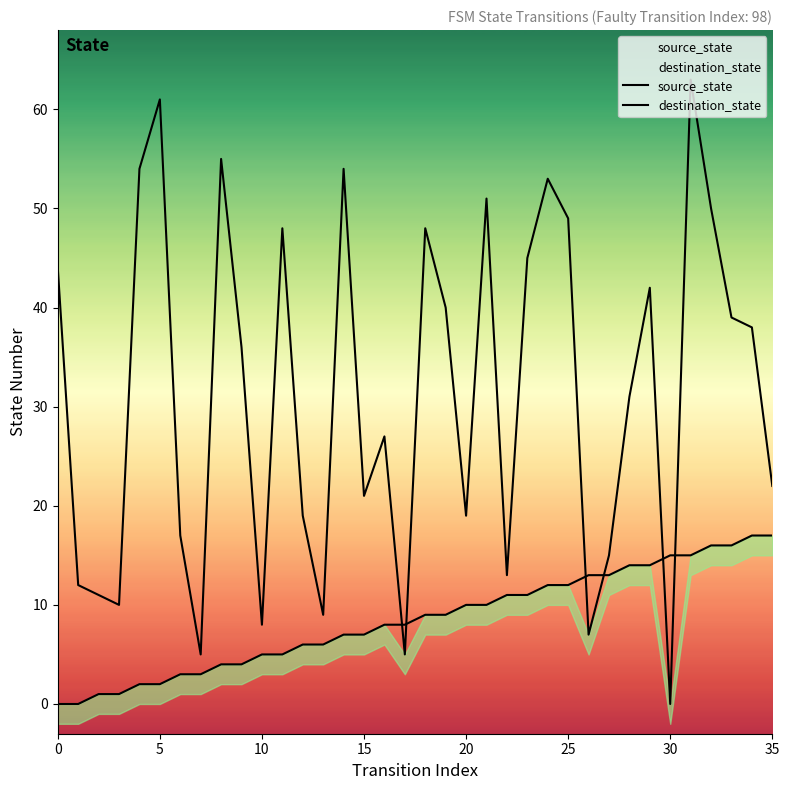

What is the spread (max minus min) of values at 26?

6